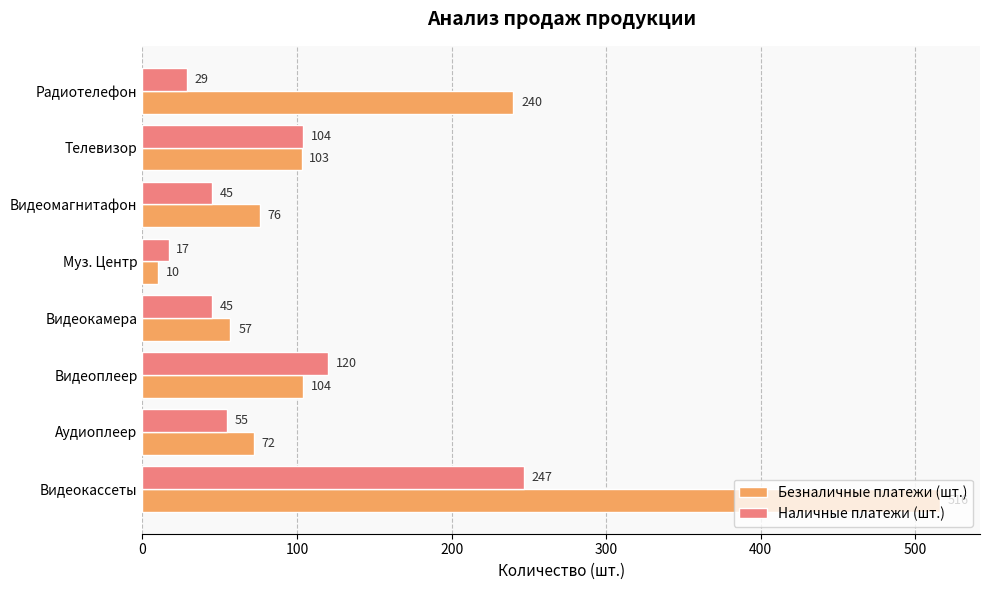

What are all the series names shown in the legend?

Безналичные платежи (шт.), Наличные платежи (шт.)